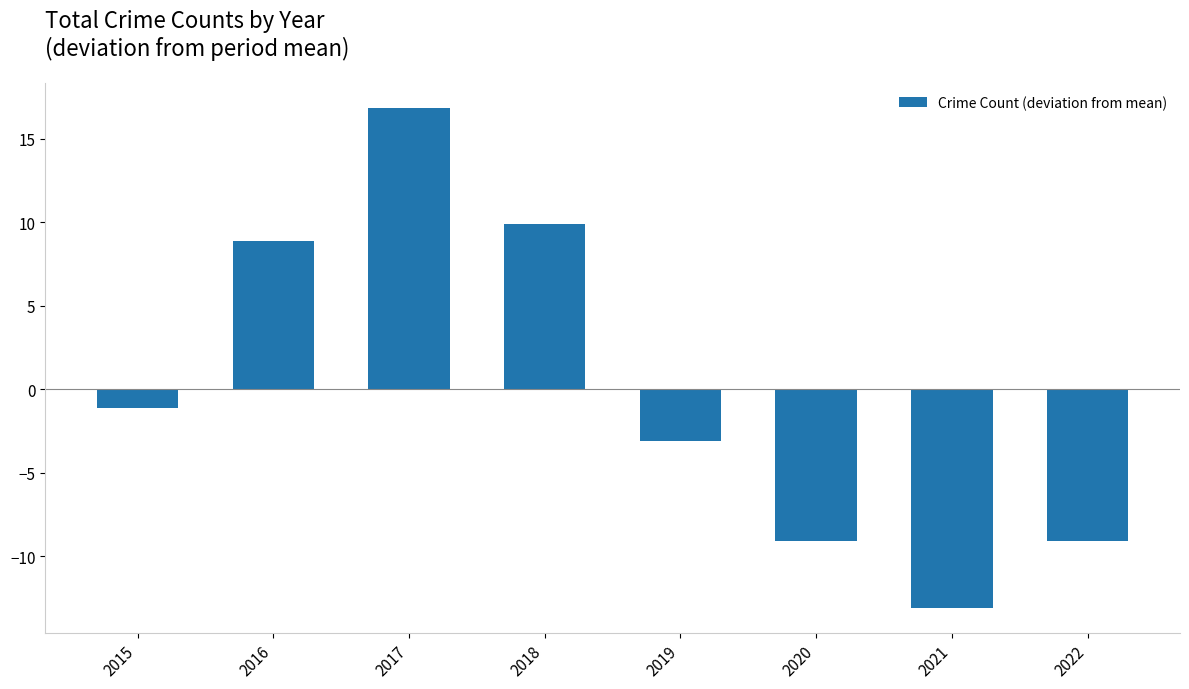

The chart shows a value of -13.1 at 2021. True or false?

True